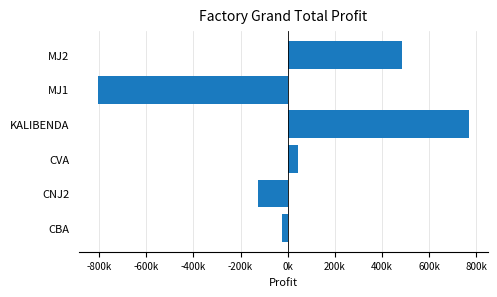

What is the smallest value displayed?

-806474.7